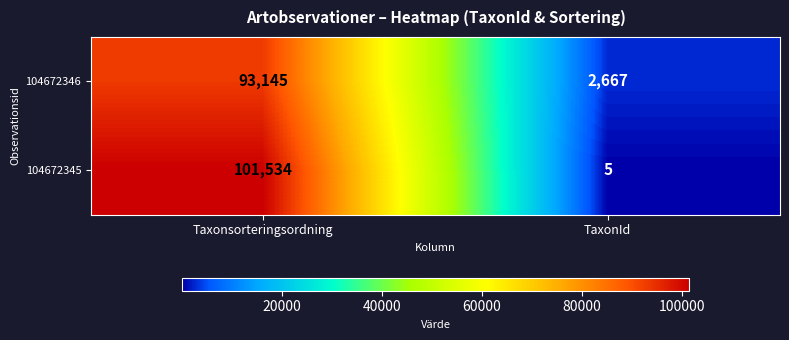

Reading left to right, list all the values displayed in this chart.

104672346: 93145	2667
104672345: 101534	5